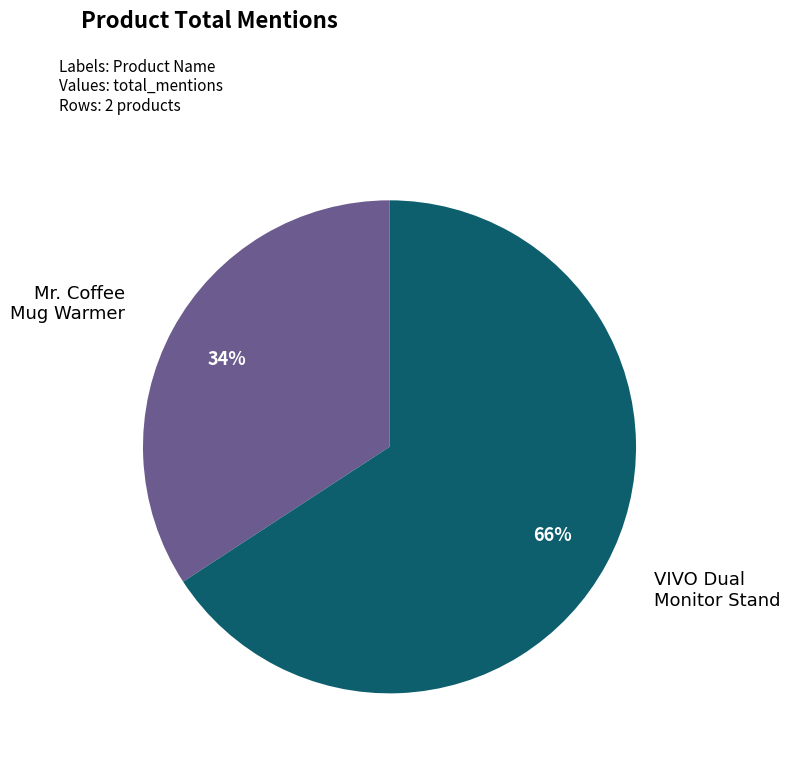

To the nearest percent, what is the average slice percentage?

50%